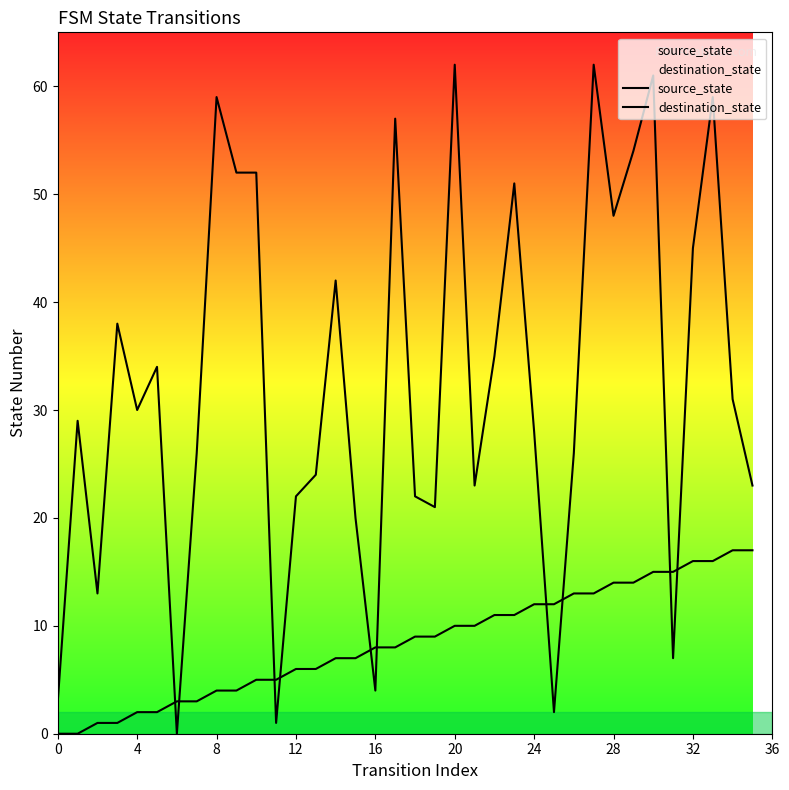

The source_state series shows 10 at 20. True or false?

True